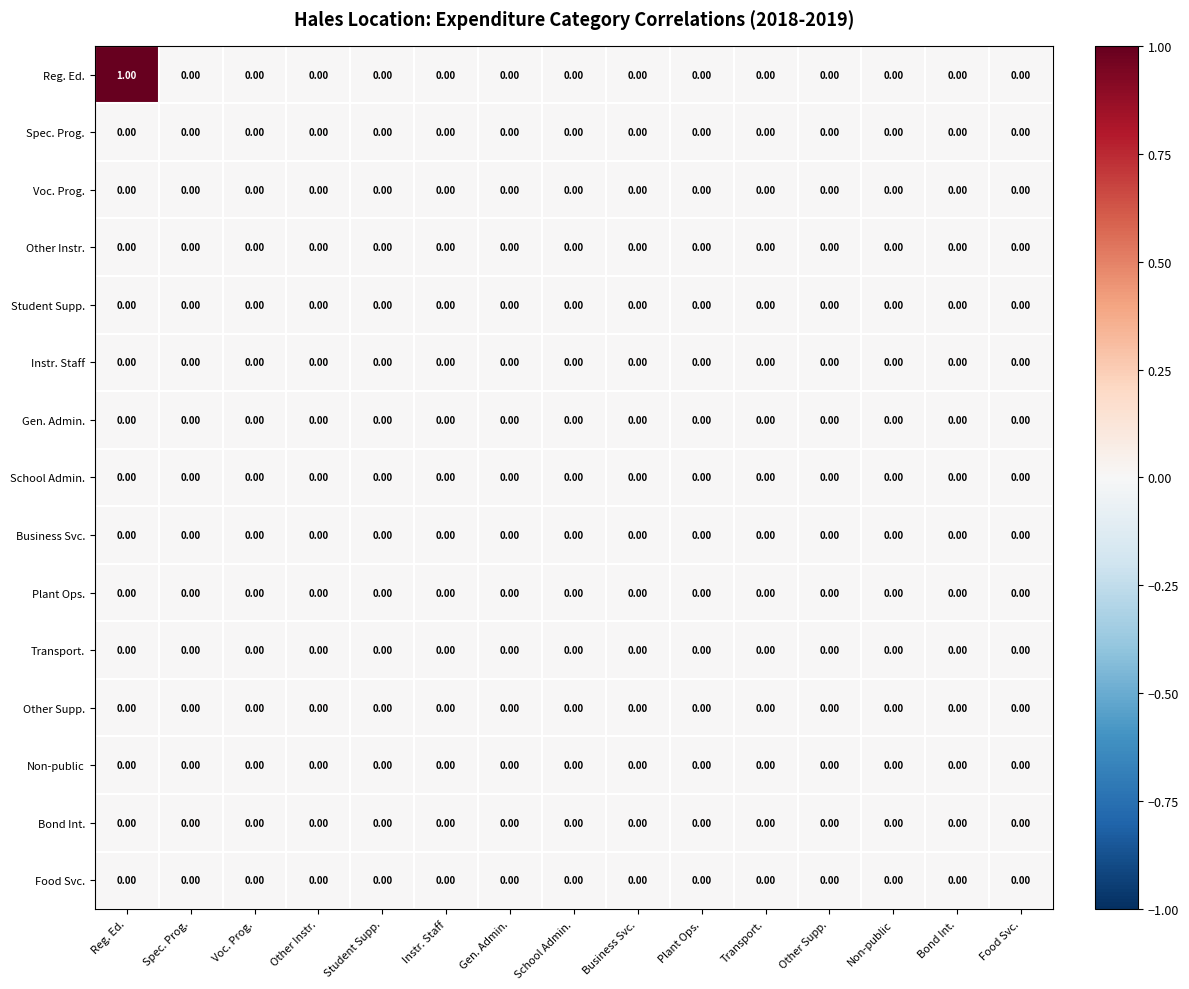

Which series has the largest total across all categories?

Reg. Ed.